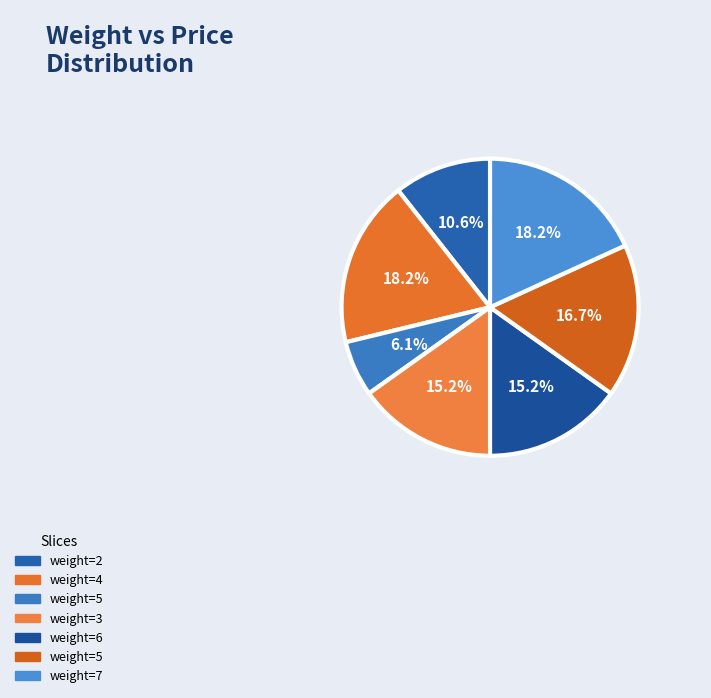

How many segments does this pie chart have?

7